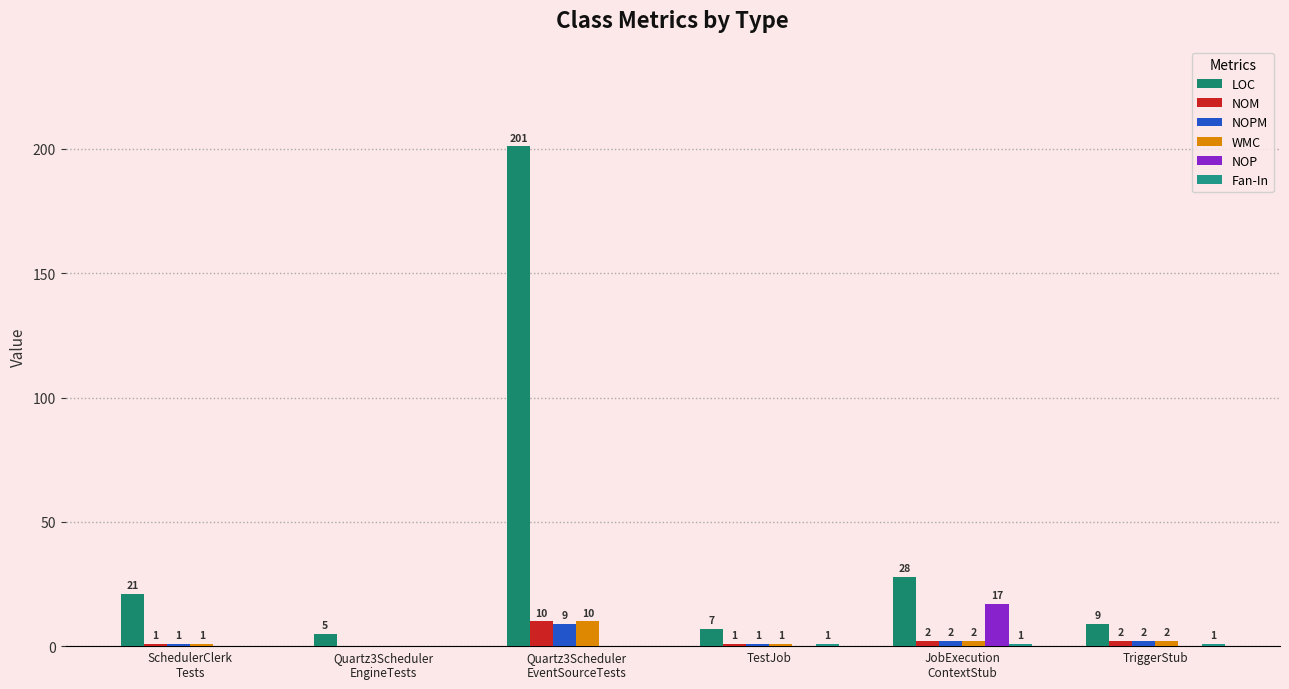

Reading left to right, extract all data points from this chart.

LOC: SchedulerClerk
Tests=21	Quartz3Scheduler
EngineTests=5	Quartz3Scheduler
EventSourceTests=201	TestJob=7	JobExecution
ContextStub=28	TriggerStub=9
NOM: SchedulerClerk
Tests=1	Quartz3Scheduler
EngineTests=0	Quartz3Scheduler
EventSourceTests=10	TestJob=1	JobExecution
ContextStub=2	TriggerStub=2
NOPM: SchedulerClerk
Tests=1	Quartz3Scheduler
EngineTests=0	Quartz3Scheduler
EventSourceTests=9	TestJob=1	JobExecution
ContextStub=2	TriggerStub=2
WMC: SchedulerClerk
Tests=1	Quartz3Scheduler
EngineTests=0	Quartz3Scheduler
EventSourceTests=10	TestJob=1	JobExecution
ContextStub=2	TriggerStub=2
NOP: SchedulerClerk
Tests=0	Quartz3Scheduler
EngineTests=0	Quartz3Scheduler
EventSourceTests=0	TestJob=0	JobExecution
ContextStub=17	TriggerStub=0
Fan-In: SchedulerClerk
Tests=0	Quartz3Scheduler
EngineTests=0	Quartz3Scheduler
EventSourceTests=0	TestJob=1	JobExecution
ContextStub=1	TriggerStub=1